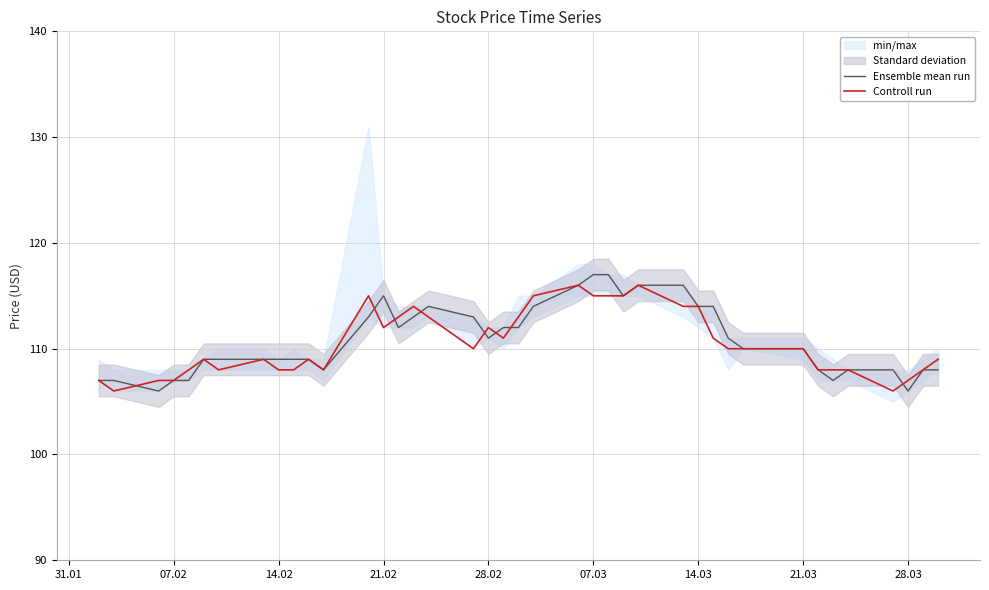

The value of Ensemble mean run at 21.02 is 115. True or false?

True